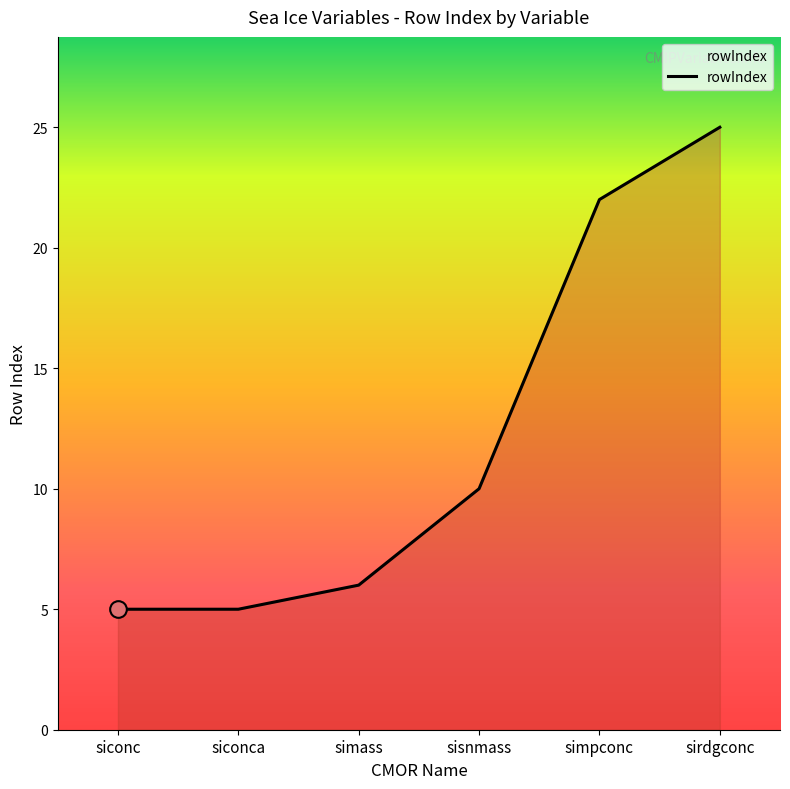

What position from the left is simpconc?

5